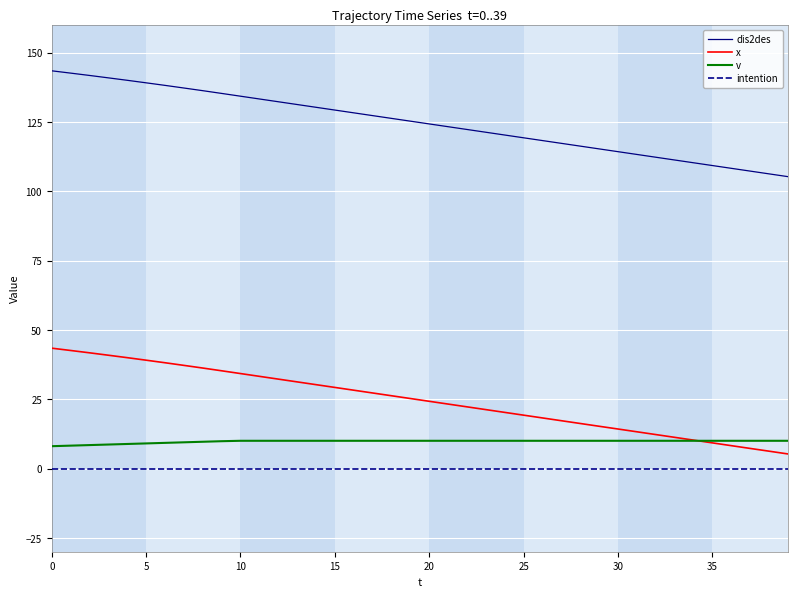

List the series in order of their peak value, lowest first.

intention, v, x, dis2des